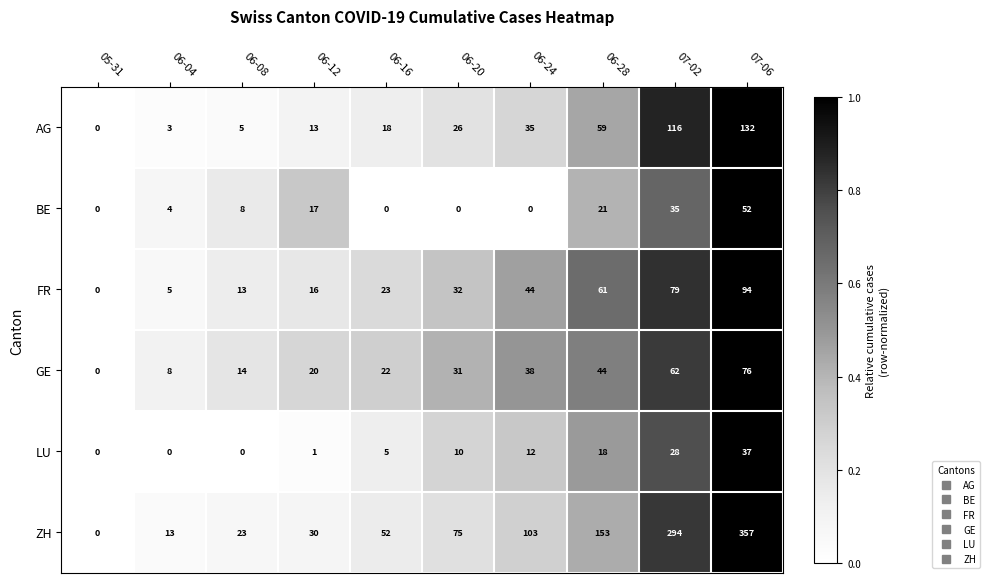

Is it true that AG equals 47 at 06-20?

False